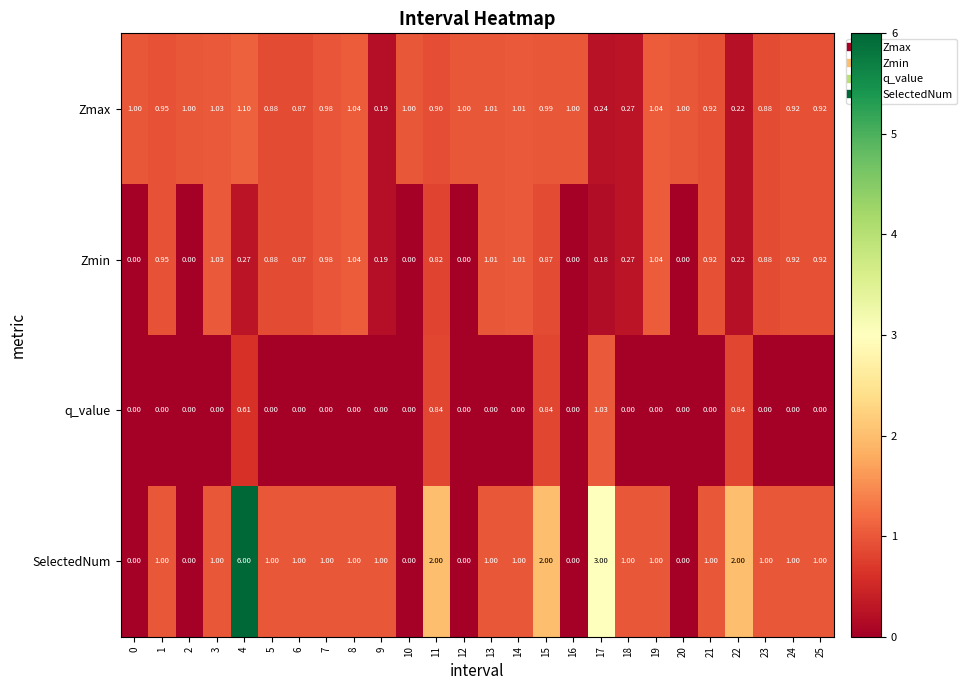

At 4, list the series in order from smallest to largest.

Zmin, q_value, Zmax, SelectedNum